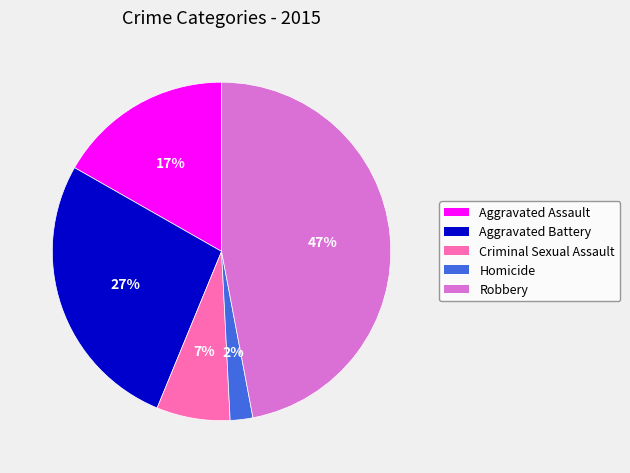

Is it true that Criminal Sexual Assault is 15% of the pie?

False